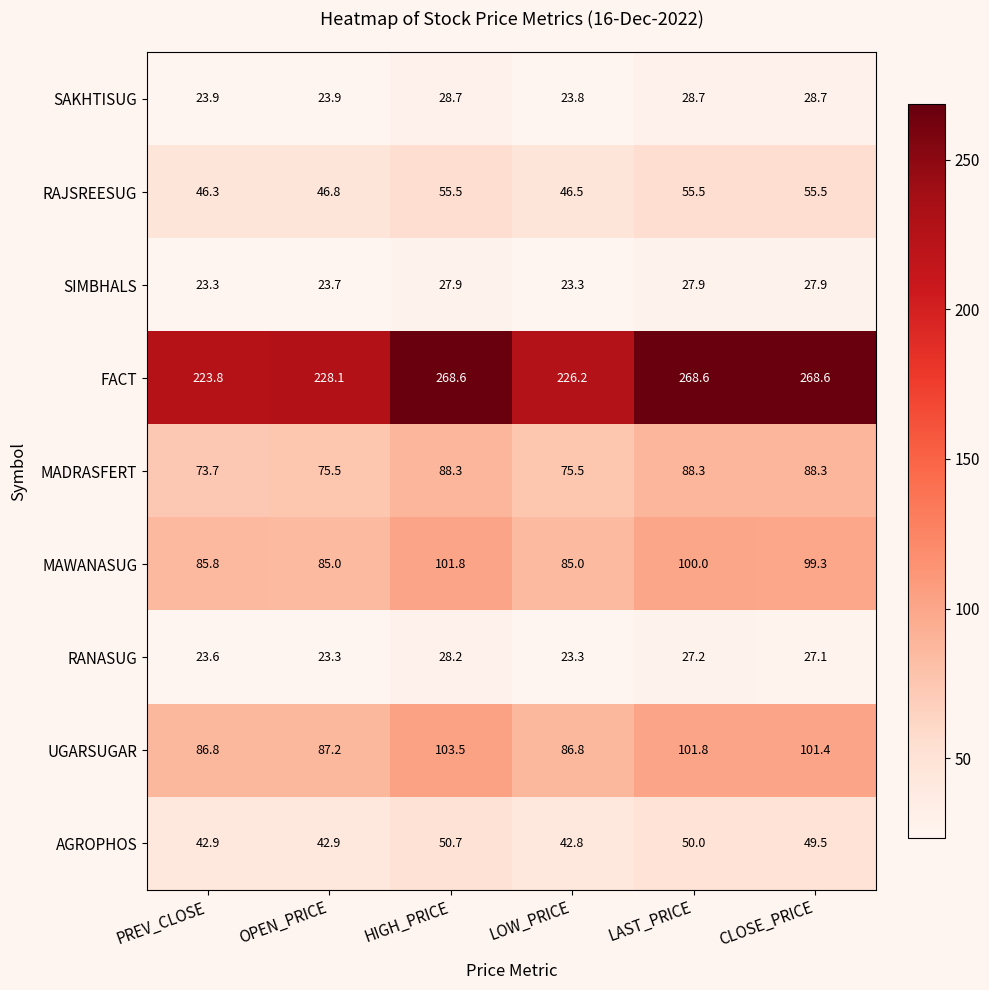

What is the difference between the maximum and second lowest values in the RAJSREESUG series?

9.0